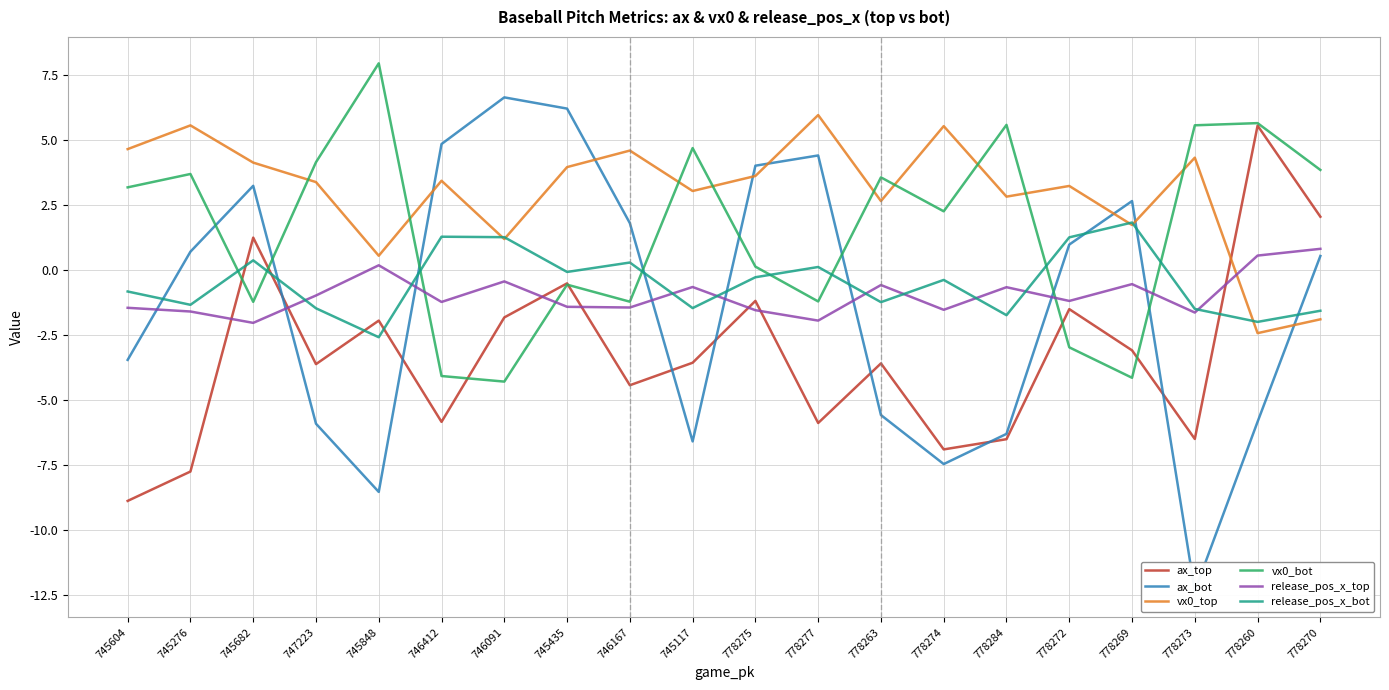

Reading left to right, extract all data points from this chart.

ax_top: 745604=-8.9	745276=-7.8	745682=1.2	747223=-3.6	745848=-1.9	746412=-5.8	746091=-1.8	745435=-0.5	746167=-4.4	745117=-3.6	778275=-1.2	778277=-5.9	778263=-3.6	778274=-6.9	778284=-6.5	778272=-1.5	778269=-3.1	778273=-6.5	778260=5.6	778270=2.1
ax_bot: 745604=-3.5	745276=0.7	745682=3.2	747223=-5.9	745848=-8.5	746412=4.8	746091=6.6	745435=6.2	746167=1.8	745117=-6.6	778275=4.0	778277=4.4	778263=-5.6	778274=-7.5	778284=-6.3	778272=1.0	778269=2.7	778273=-12.3	778260=-5.8	778270=0.5
vx0_top: 745604=4.7	745276=5.6	745682=4.1	747223=3.4	745848=0.6	746412=3.4	746091=1.2	745435=4.0	746167=4.6	745117=3.0	778275=3.6	778277=6.0	778263=2.7	778274=5.5	778284=2.8	778272=3.2	778269=1.7	778273=4.3	778260=-2.4	778270=-1.9
vx0_bot: 745604=3.2	745276=3.7	745682=-1.2	747223=4.1	745848=8.0	746412=-4.1	746091=-4.3	745435=-0.6	746167=-1.2	745117=4.7	778275=0.1	778277=-1.2	778263=3.6	778274=2.3	778284=5.6	778272=-3.0	778269=-4.1	778273=5.6	778260=5.7	778270=3.9
release_pos_x_top: 745604=-1.5	745276=-1.6	745682=-2.0	747223=-1.0	745848=0.2	746412=-1.2	746091=-0.4	745435=-1.4	746167=-1.4	745117=-0.7	778275=-1.5	778277=-1.9	778263=-0.6	778274=-1.5	778284=-0.7	778272=-1.2	778269=-0.5	778273=-1.6	778260=0.6	778270=0.8
release_pos_x_bot: 745604=-0.8	745276=-1.3	745682=0.4	747223=-1.5	745848=-2.6	746412=1.3	746091=1.3	745435=-0.1	746167=0.3	745117=-1.5	778275=-0.3	778277=0.1	778263=-1.2	778274=-0.4	778284=-1.7	778272=1.3	778269=1.8	778273=-1.5	778260=-2.0	778270=-1.6